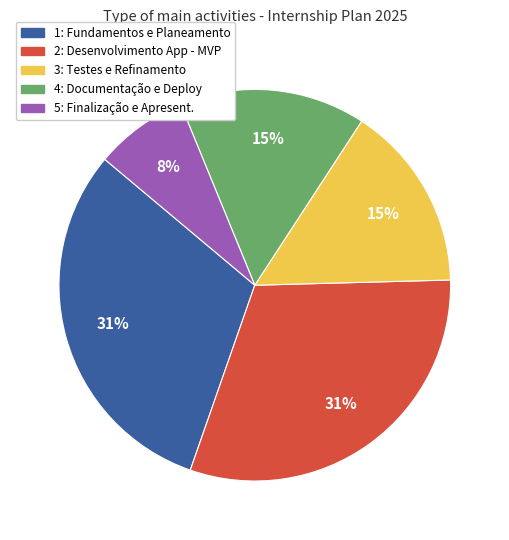

Which slice is the smallest?

5: Finalização e Apresent.